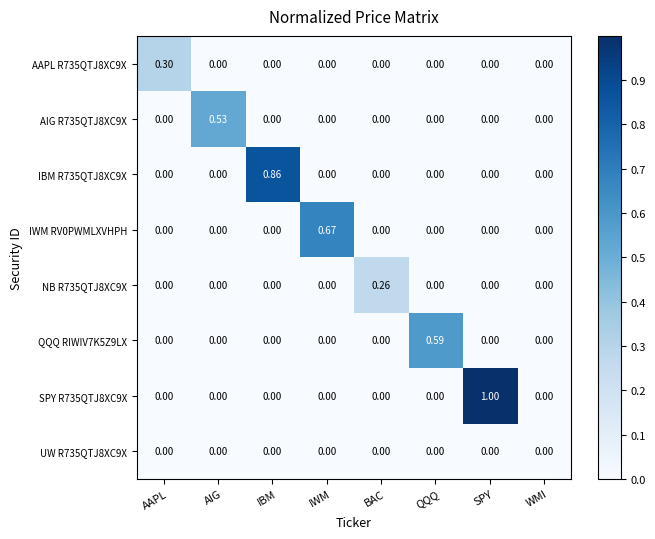

Which label corresponds to the largest value in the chart?

SPY